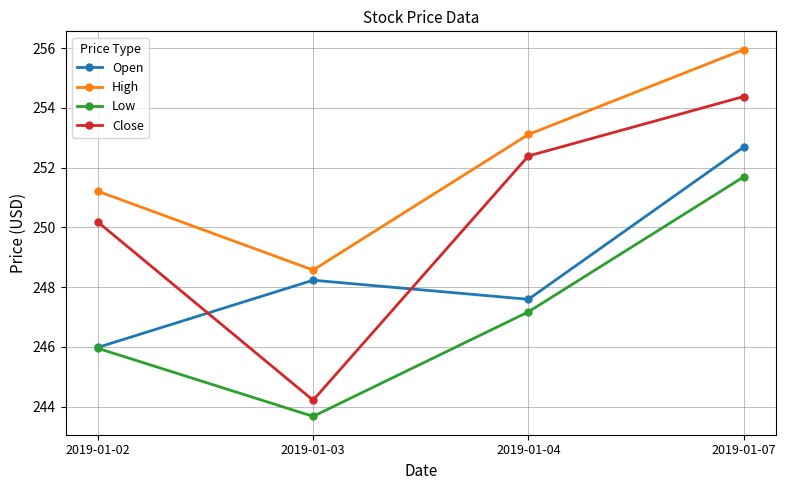

Reading left to right, list all the values displayed in this chart.

Open: 2019-01-02=246.0	2019-01-03=248.2	2019-01-04=247.6	2019-01-07=252.7
High: 2019-01-02=251.2	2019-01-03=248.6	2019-01-04=253.1	2019-01-07=255.9
Low: 2019-01-02=245.9	2019-01-03=243.7	2019-01-04=247.2	2019-01-07=251.7
Close: 2019-01-02=250.2	2019-01-03=244.2	2019-01-04=252.4	2019-01-07=254.4